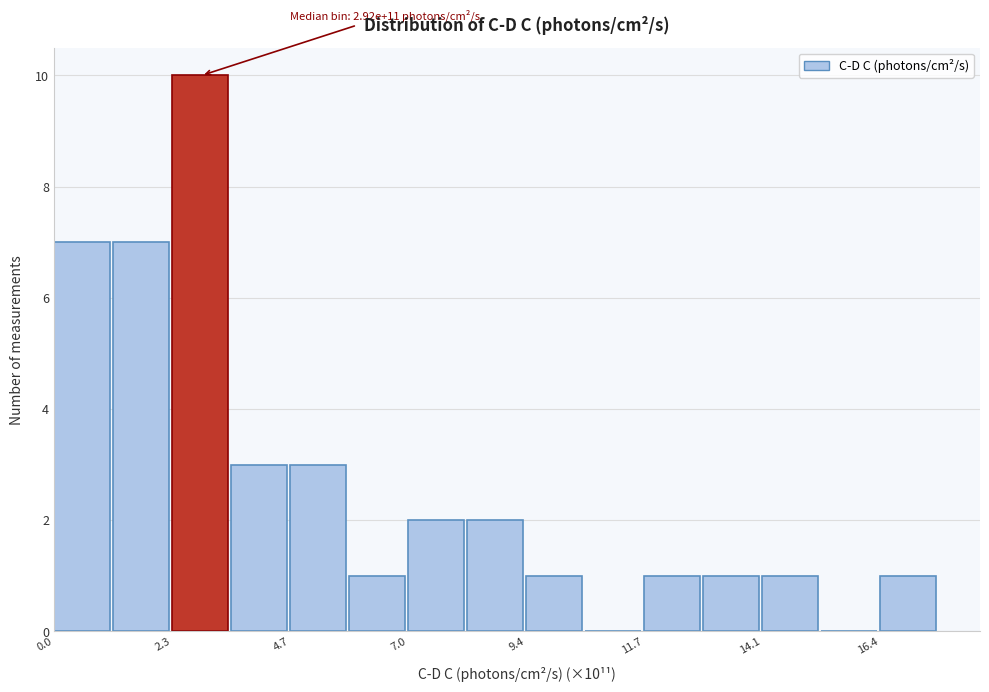

Read against the x-axis, roughly where is the centre of the tallest bar?

3.0